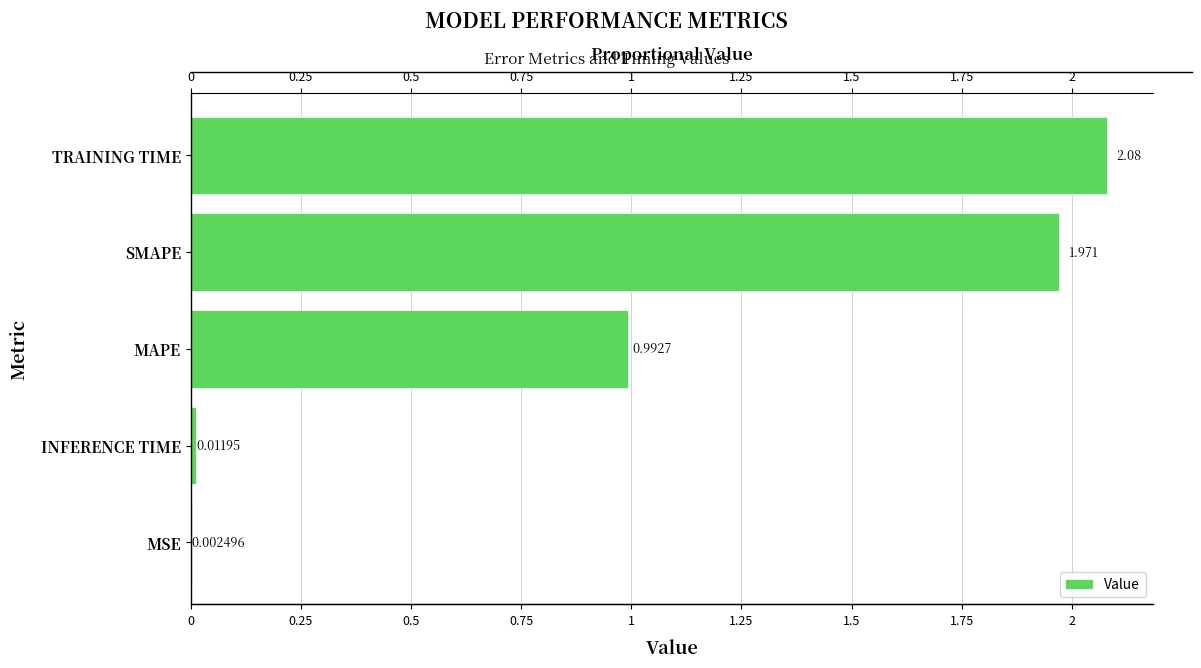

Count the number of data series in this chart.

1